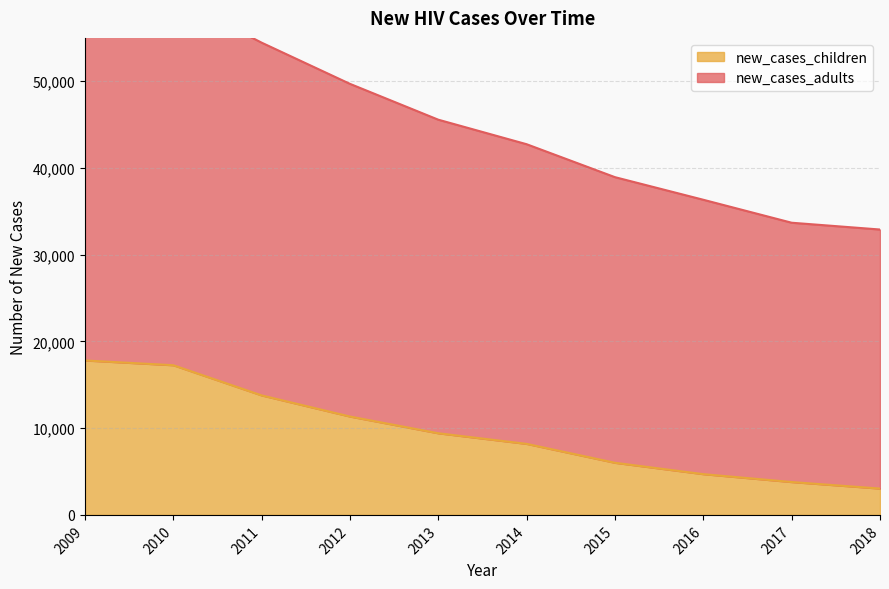

How many series are shown in this chart?

2